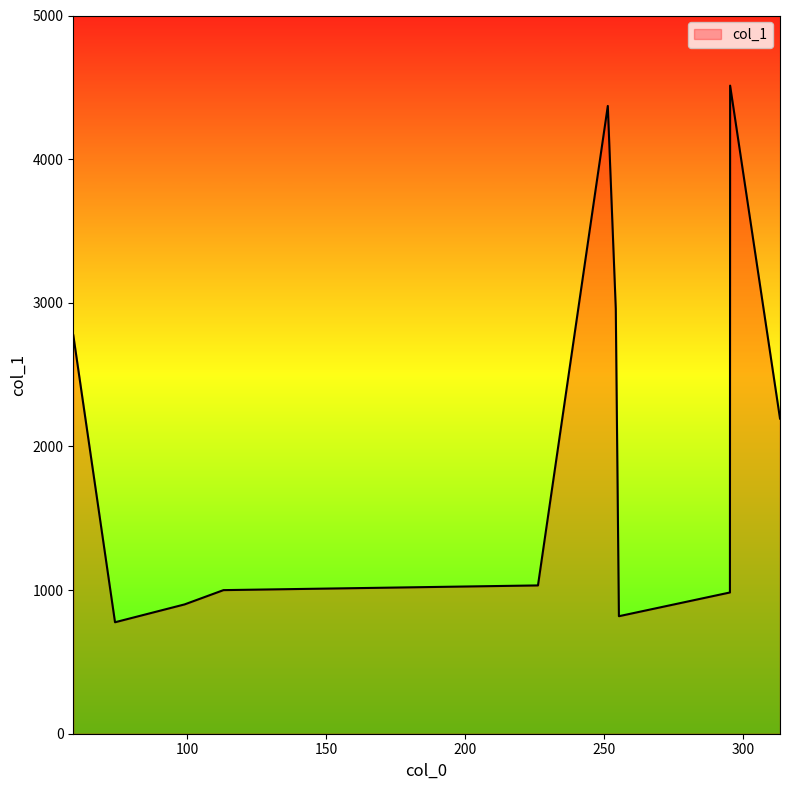

What is the greatest value displayed?

4511.9